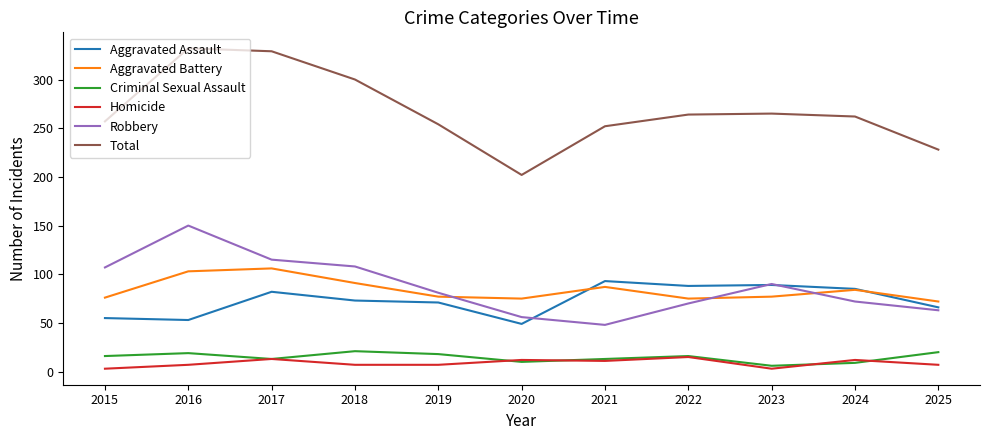

Count the number of categories in the chart.

11